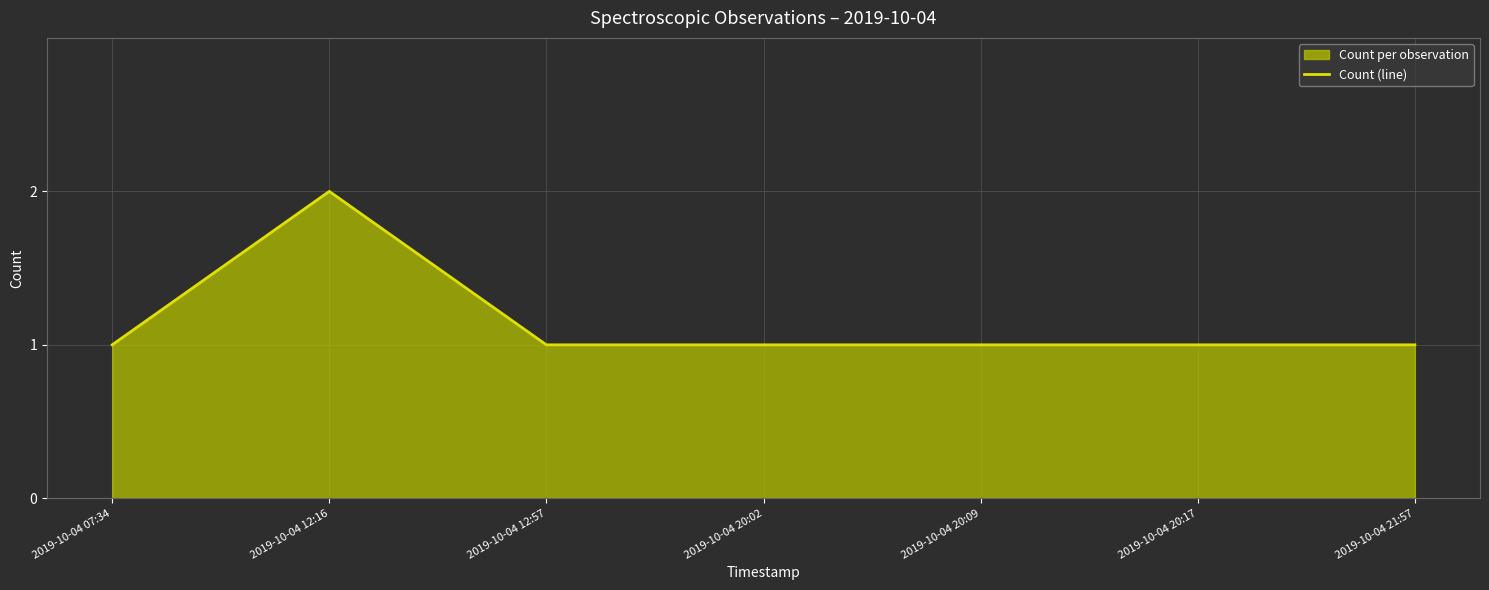

Where is the first local maximum?

2019-10-04 12:16